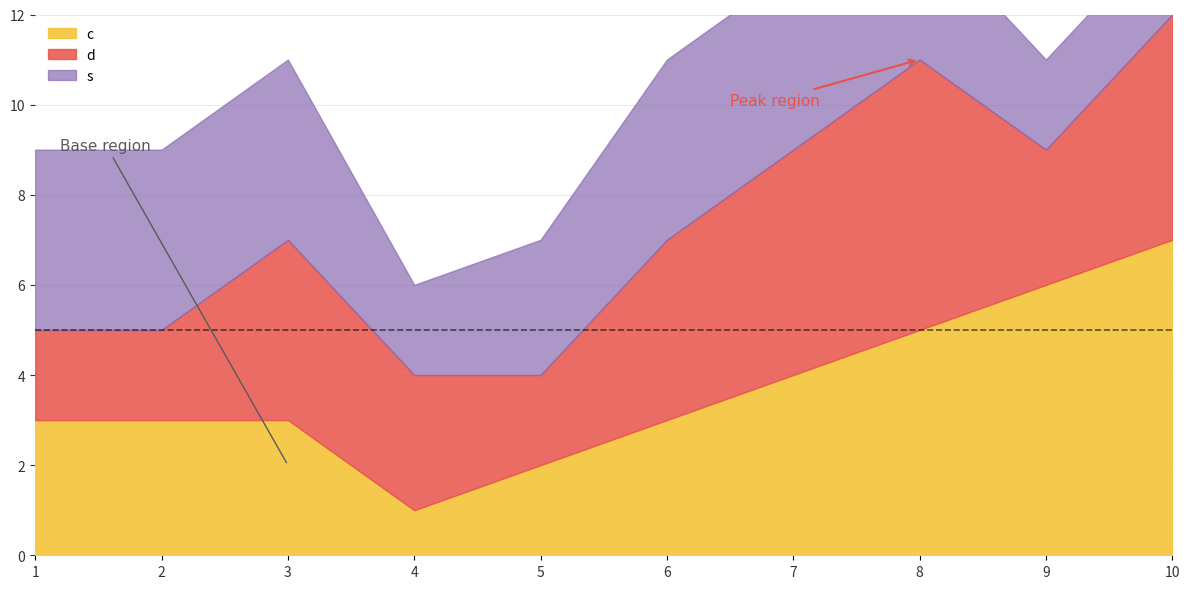

The value of s at 10 is 1. True or false?

False